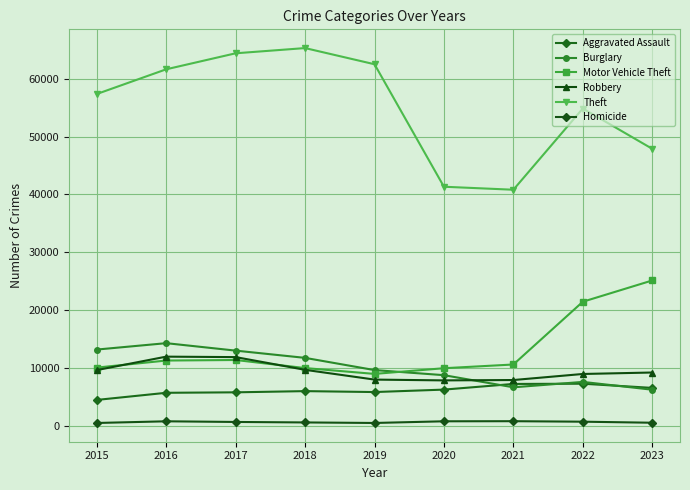

True or false: Theft has a value of 68298 at 2021.

False